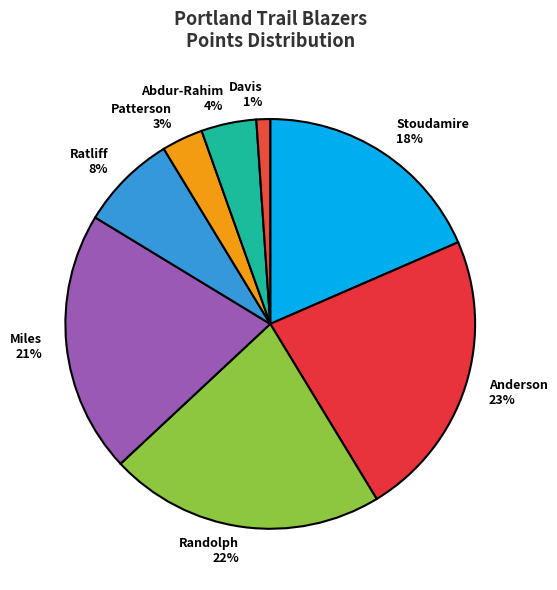

Is there any slice that represents more than half of the pie?

No